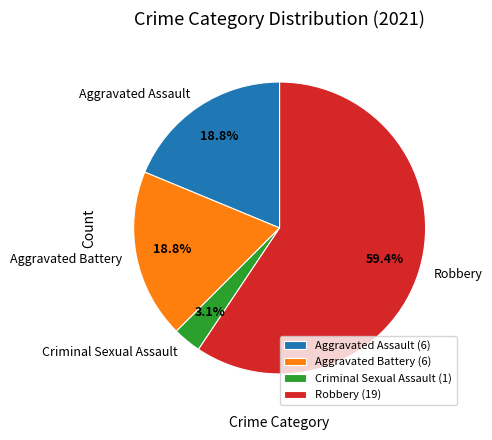

What is the total percentage of Criminal Sexual Assault and Aggravated Assault?

21.9%